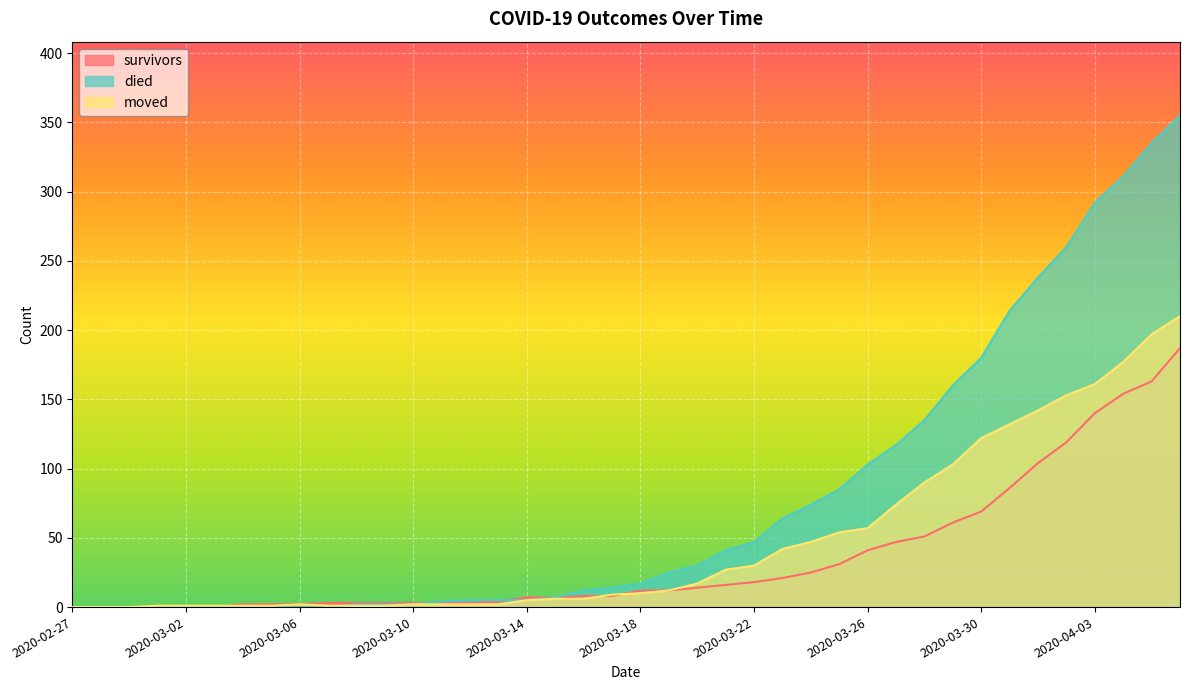

What is the difference between the moved values at 2020-03-08 and 2020-03-19?

11